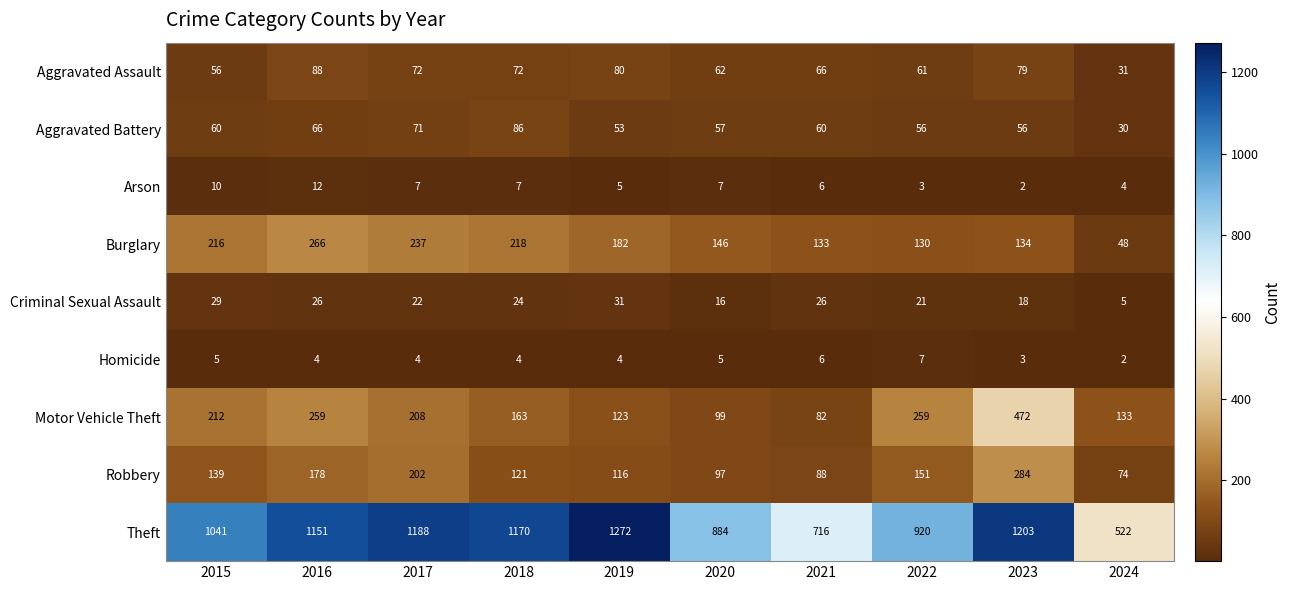

What is the spread (max minus min) of values at 2022?

917